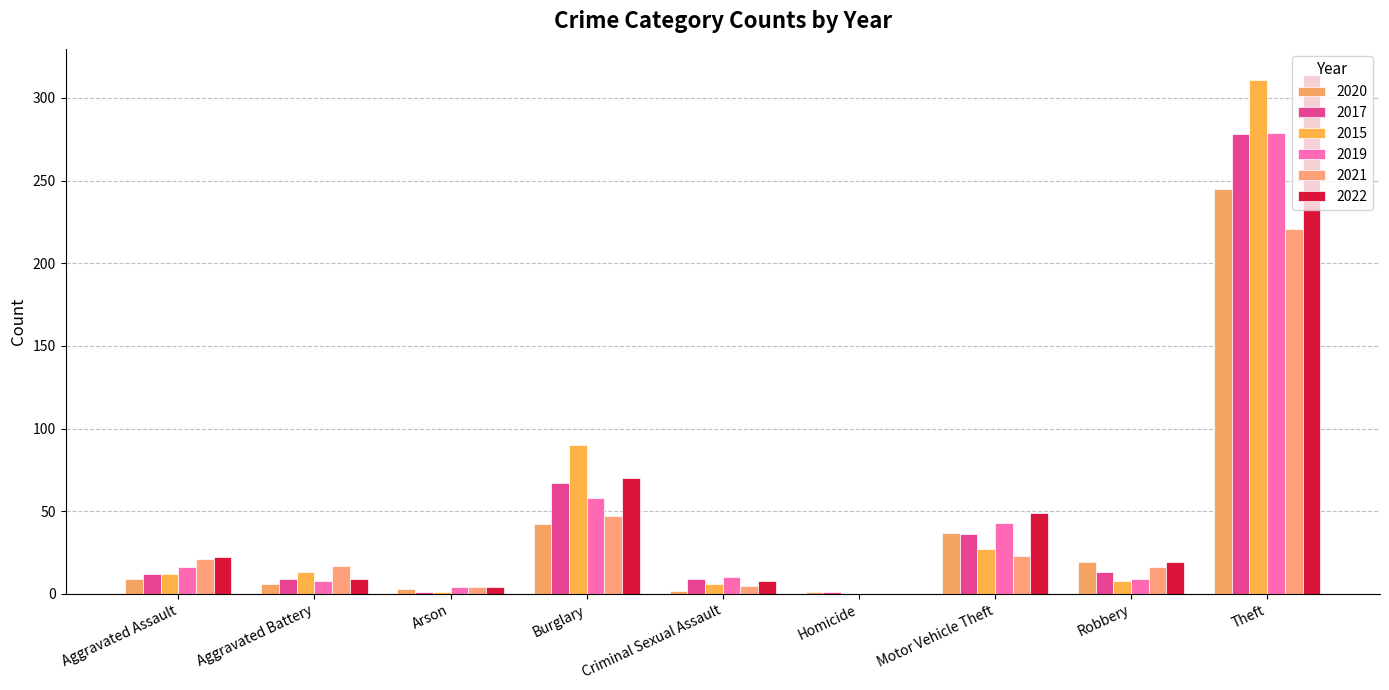

Reading left to right, list all the values displayed in this chart.

2020: Aggravated Assault=9	Aggravated Battery=6	Arson=3	Burglary=42	Criminal Sexual Assault=2	Homicide=1	Motor Vehicle Theft=37	Robbery=19	Theft=245	Total=364
2017: Aggravated Assault=12	Aggravated Battery=9	Arson=1	Burglary=67	Criminal Sexual Assault=9	Homicide=1	Motor Vehicle Theft=36	Robbery=13	Theft=278	Total=426
2015: Aggravated Assault=12	Aggravated Battery=13	Arson=1	Burglary=90	Criminal Sexual Assault=6	Homicide=0	Motor Vehicle Theft=27	Robbery=8	Theft=311	Total=468
2019: Aggravated Assault=16	Aggravated Battery=8	Arson=4	Burglary=58	Criminal Sexual Assault=10	Homicide=0	Motor Vehicle Theft=43	Robbery=9	Theft=279	Total=427
2021: Aggravated Assault=21	Aggravated Battery=17	Arson=4	Burglary=47	Criminal Sexual Assault=5	Homicide=0	Motor Vehicle Theft=23	Robbery=16	Theft=221	Total=354
2022: Aggravated Assault=22	Aggravated Battery=9	Arson=4	Burglary=70	Criminal Sexual Assault=8	Homicide=0	Motor Vehicle Theft=49	Robbery=19	Theft=314	Total=495